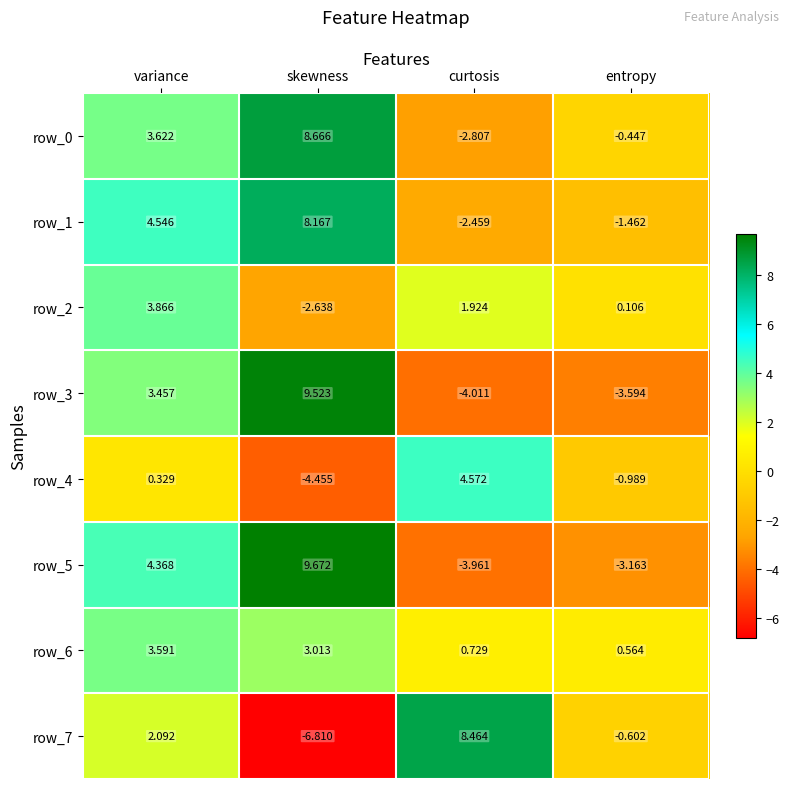

How many values in the row_7 series are below 2?

2